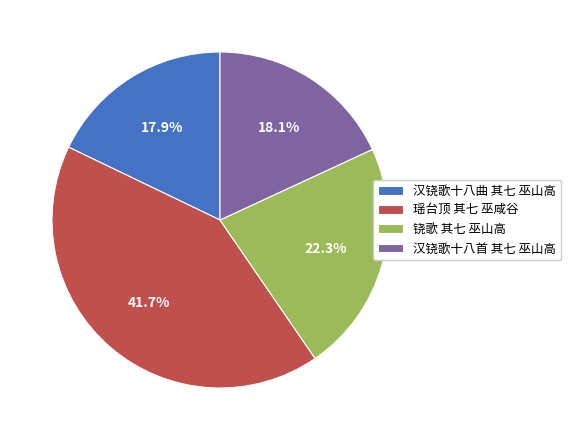

The 汉铙歌十八曲 其七 巫山高 slice represents 28% of the pie. True or false?

False